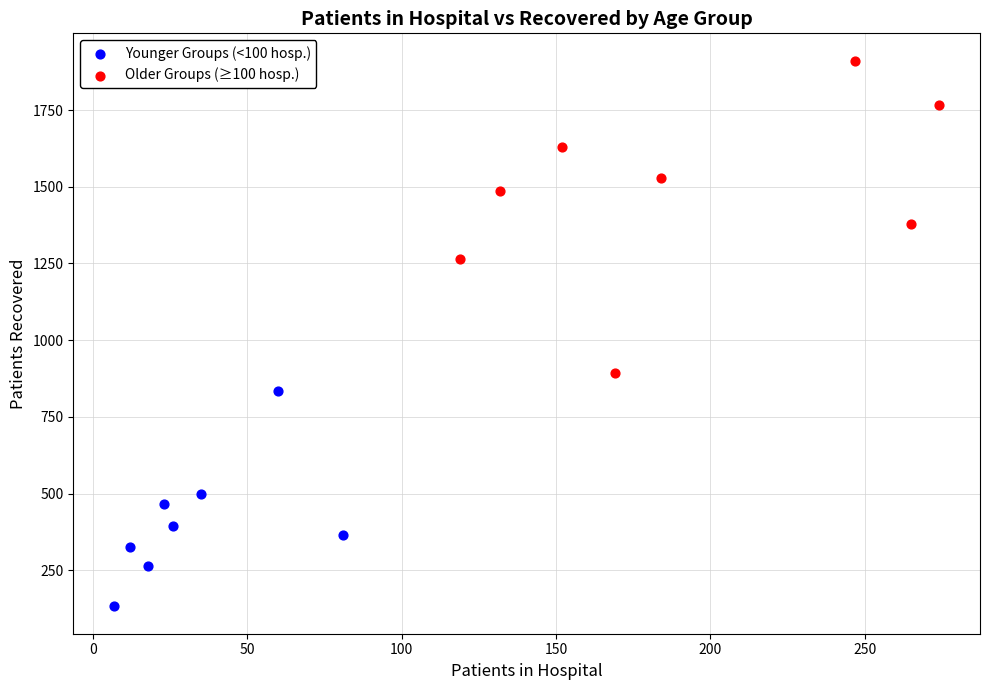

Which series contains the lowest Y value?

Younger Groups (<100 hosp.)